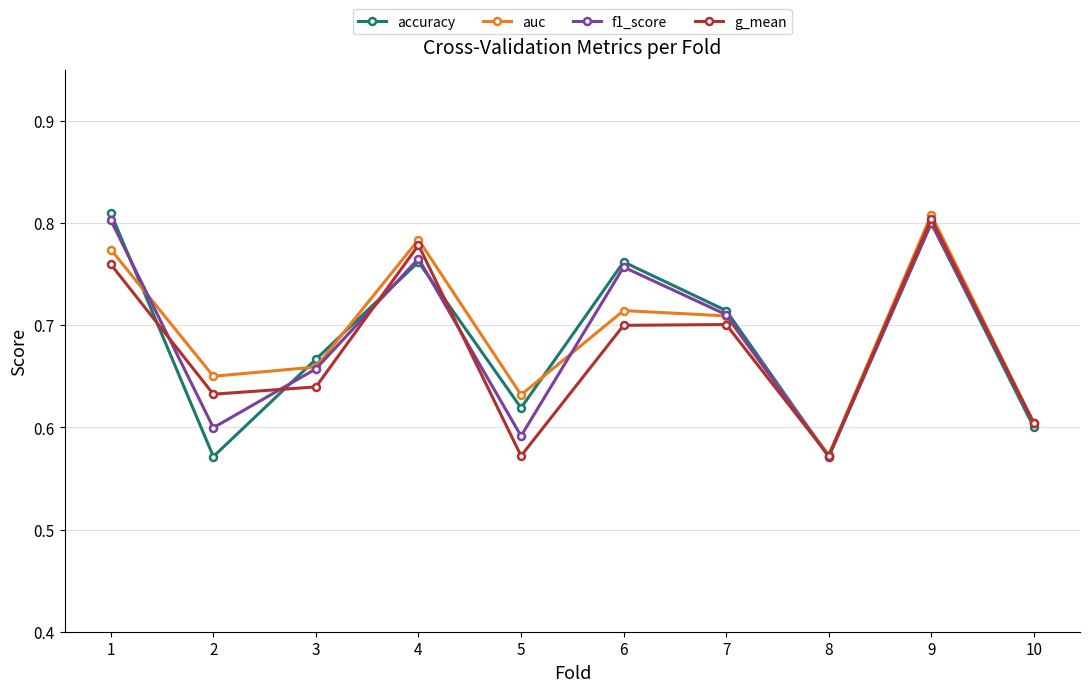

The f1_score series shows 1.2 at 7. True or false?

False